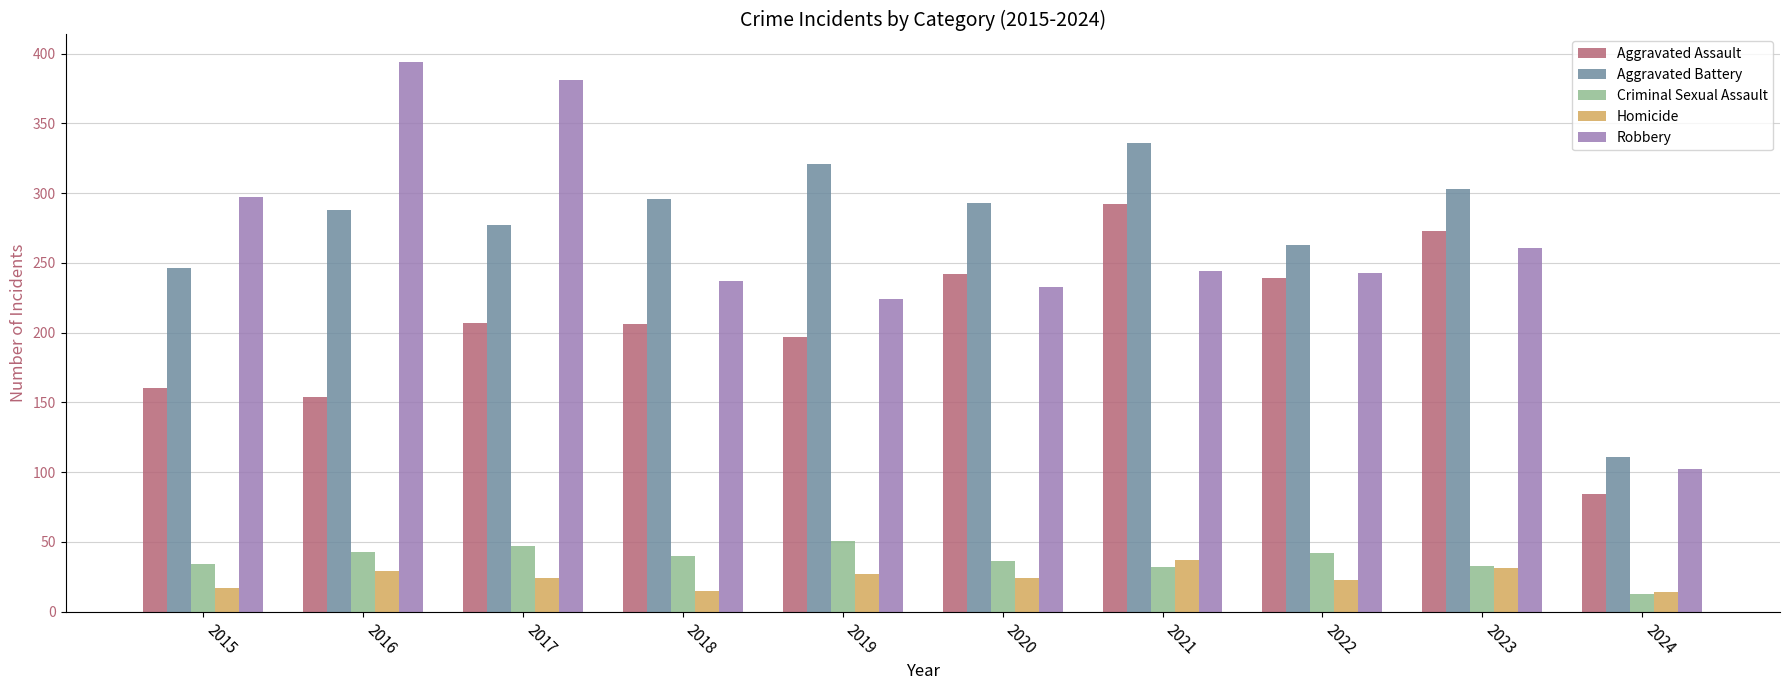

What is the difference between the Aggravated Battery values at 2018 and 2020?

3